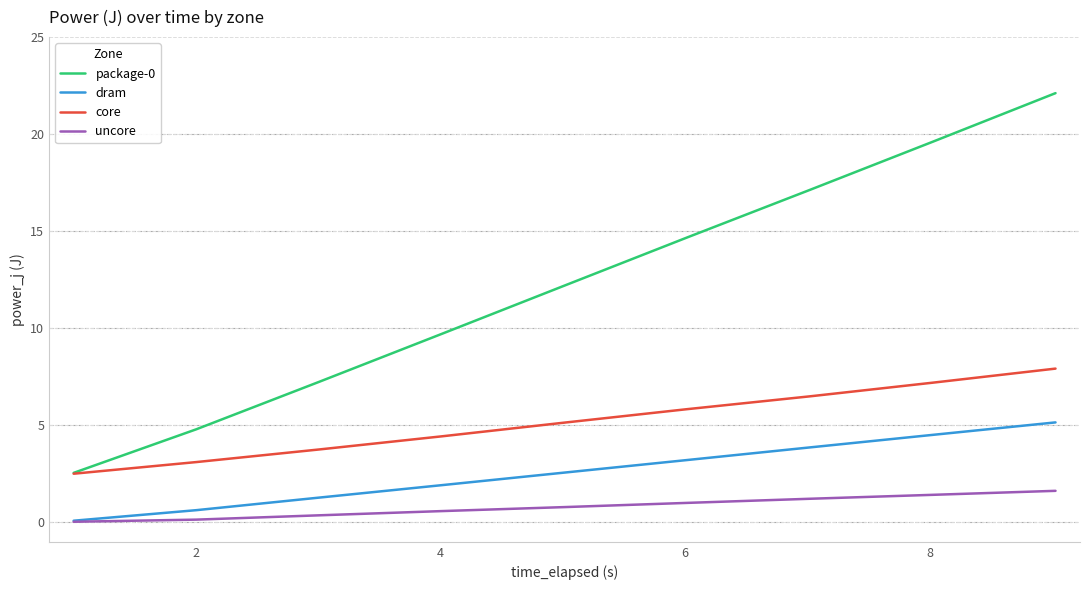

At how many categories does at least one series exceed 0?

9